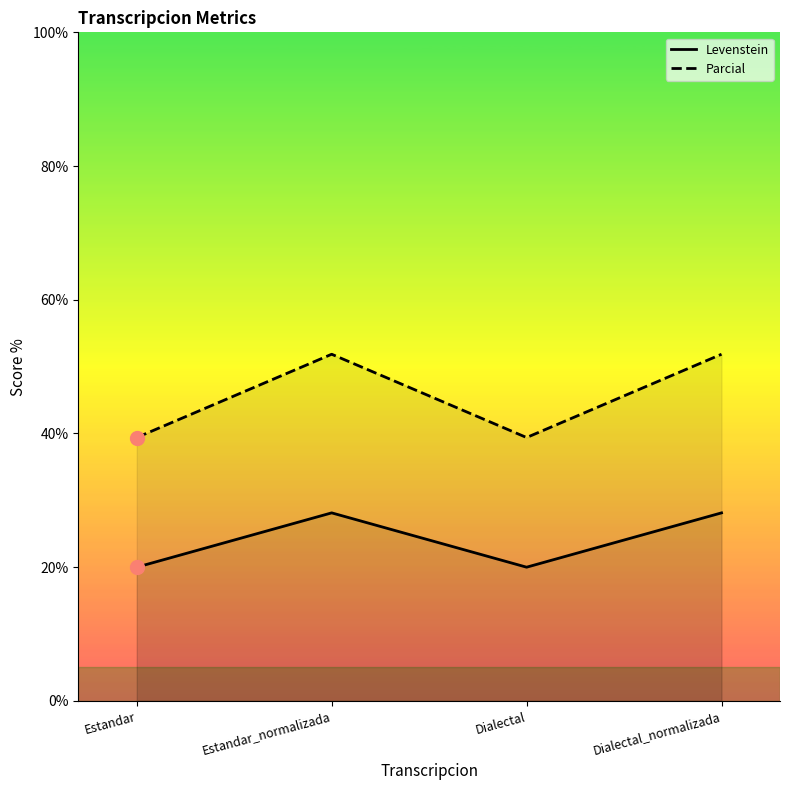

What is the label of the 2nd point from the left?

Estandar_normalizada